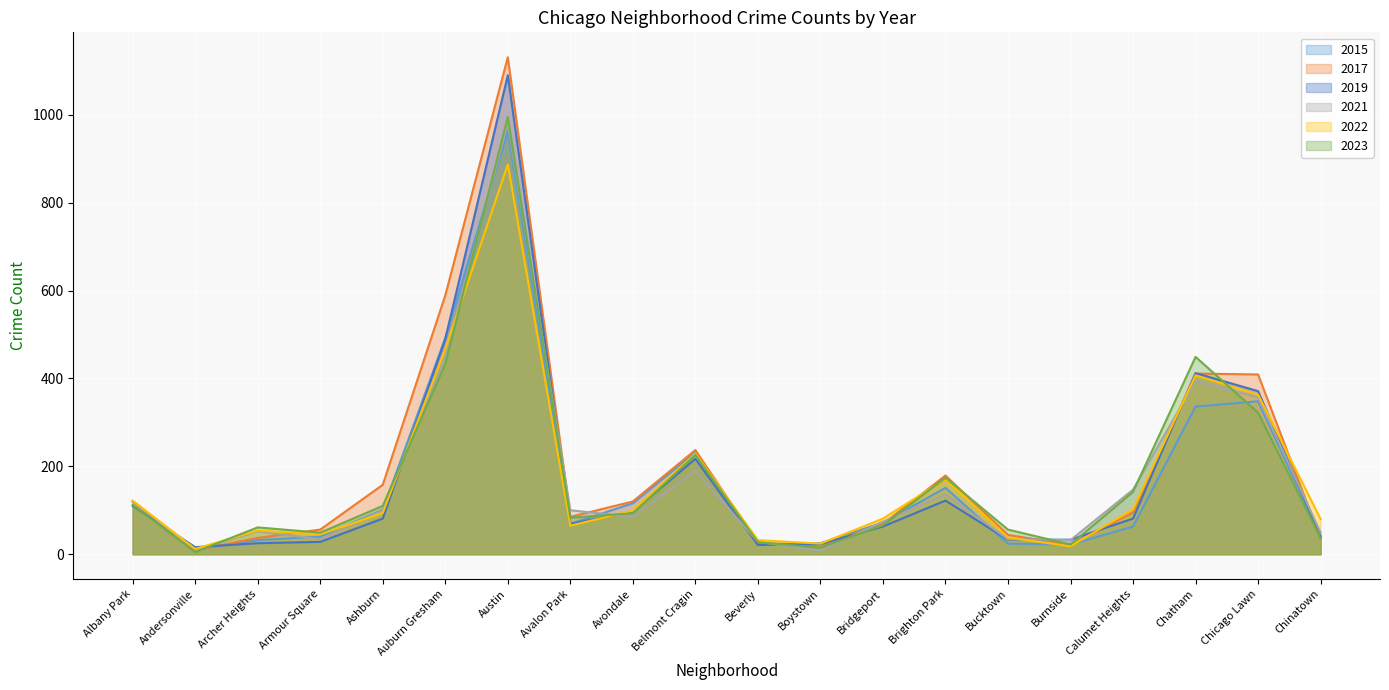

Where is the first local minimum for 2022?

Andersonville